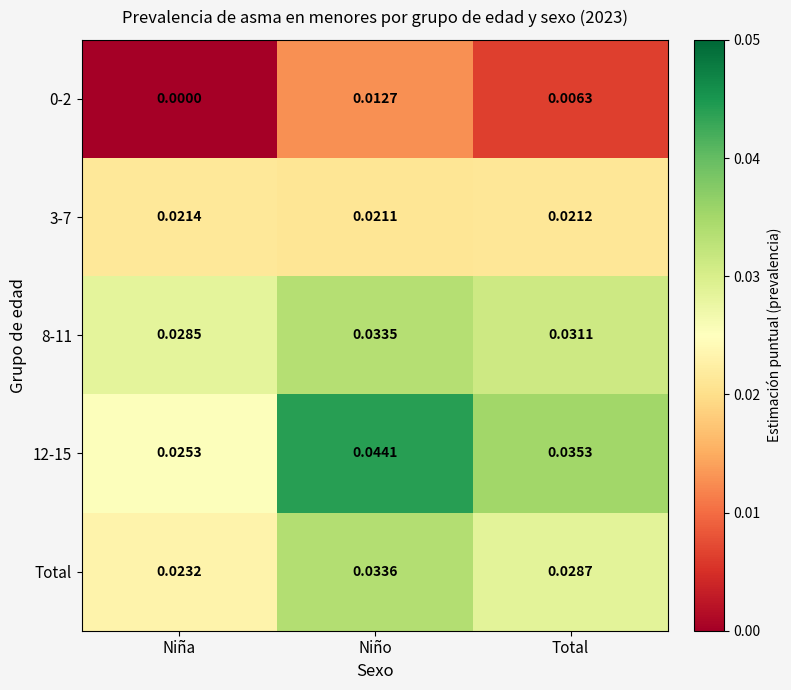

How many distinct data groups are displayed?

5